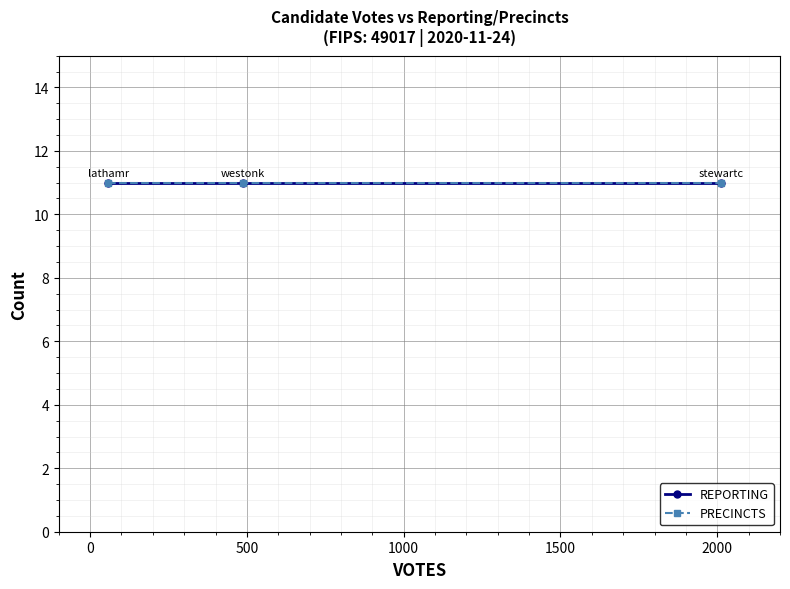

How many data points in votes are less than 486?

1